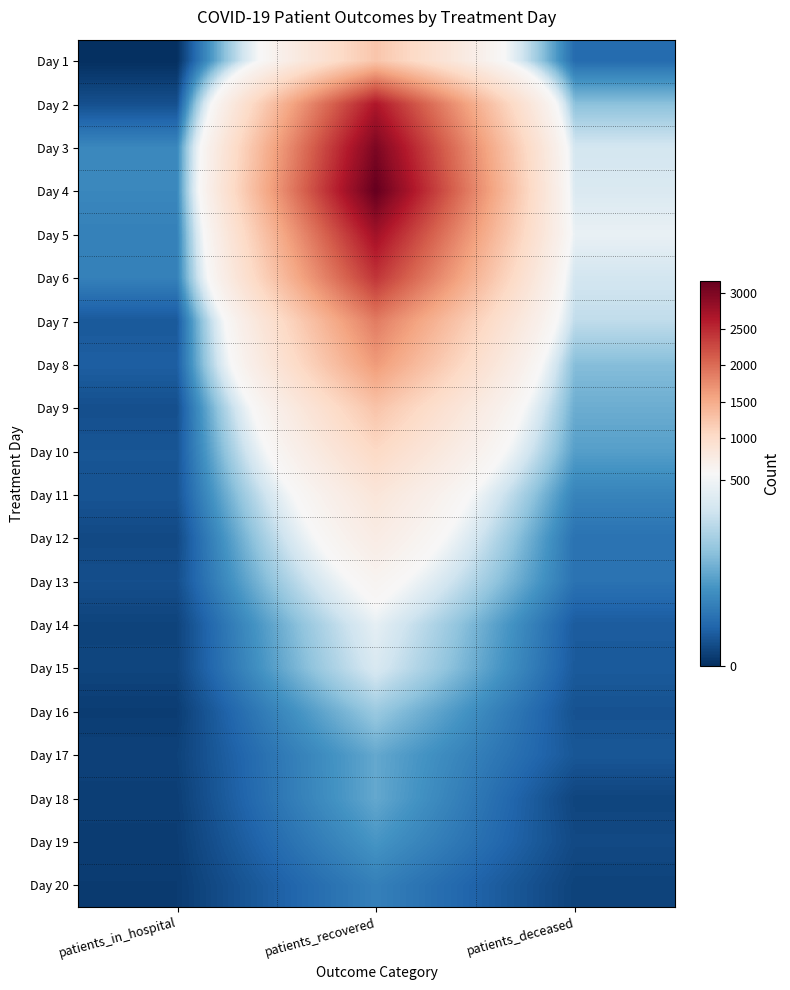

At patients_deceased, list the series in order from smallest to largest.

Day 20, Day 18, Day 19, Day 16, Day 17, Day 15, Day 14, Day 1, Day 12, Day 13, Day 11, Day 10, Day 9, Day 8, Day 2, Day 7, Day 6, Day 3, Day 4, Day 5